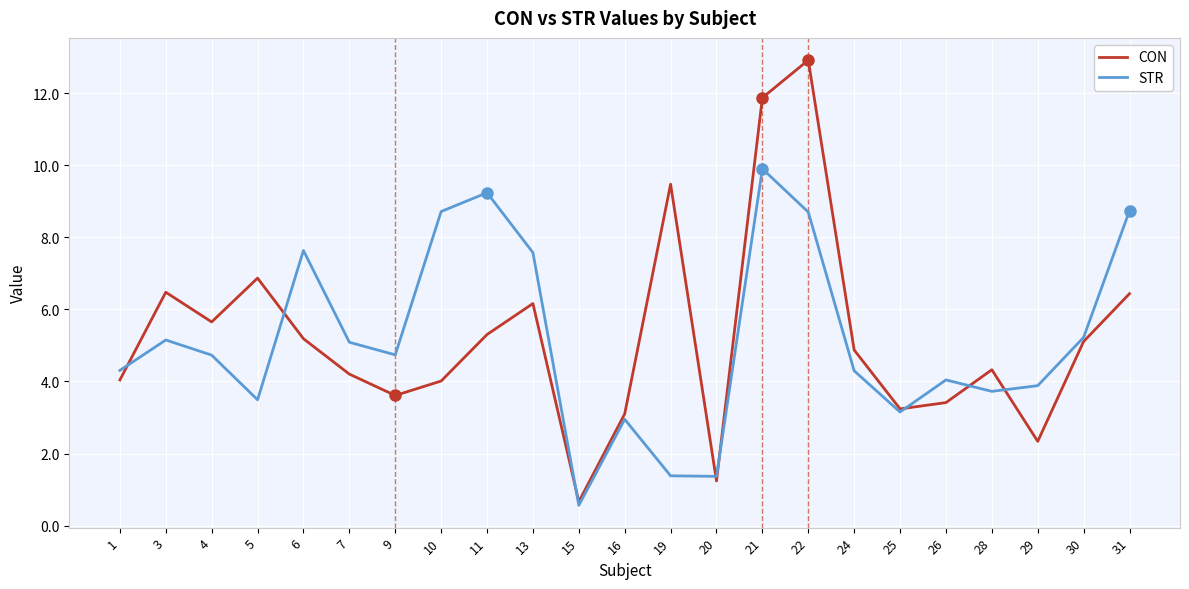

What is the minimum value for STR?

0.6